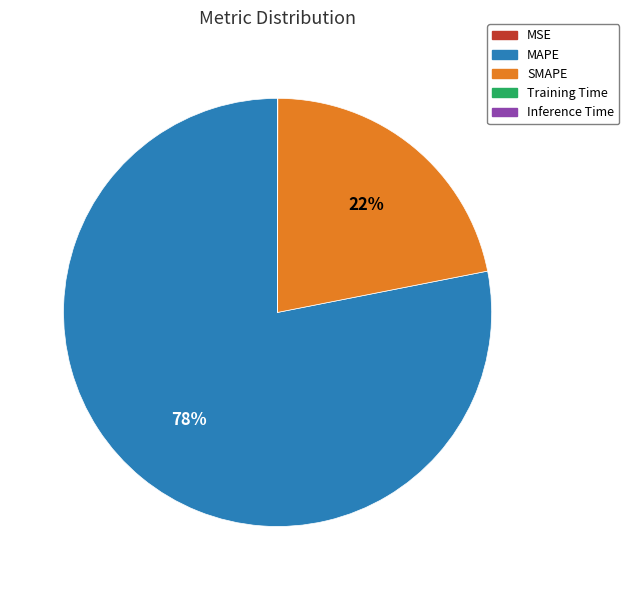

To the nearest percent, what portion does MAPE represent?

78%